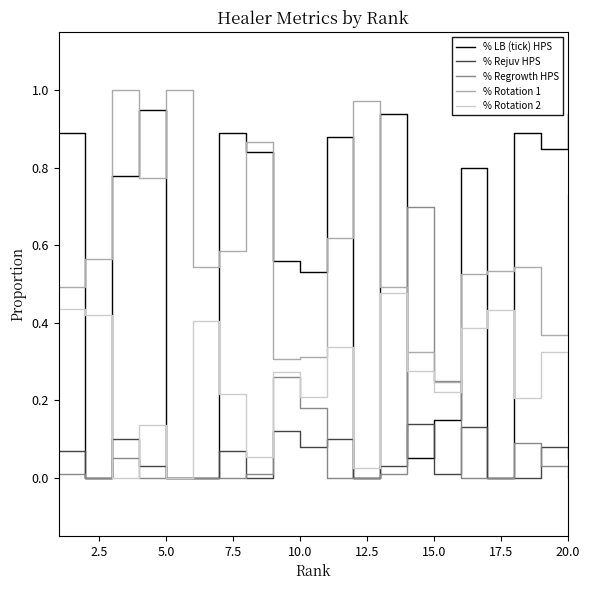

True or false: % Rejuv HPS and % Rotation 1 cross at least once.

False